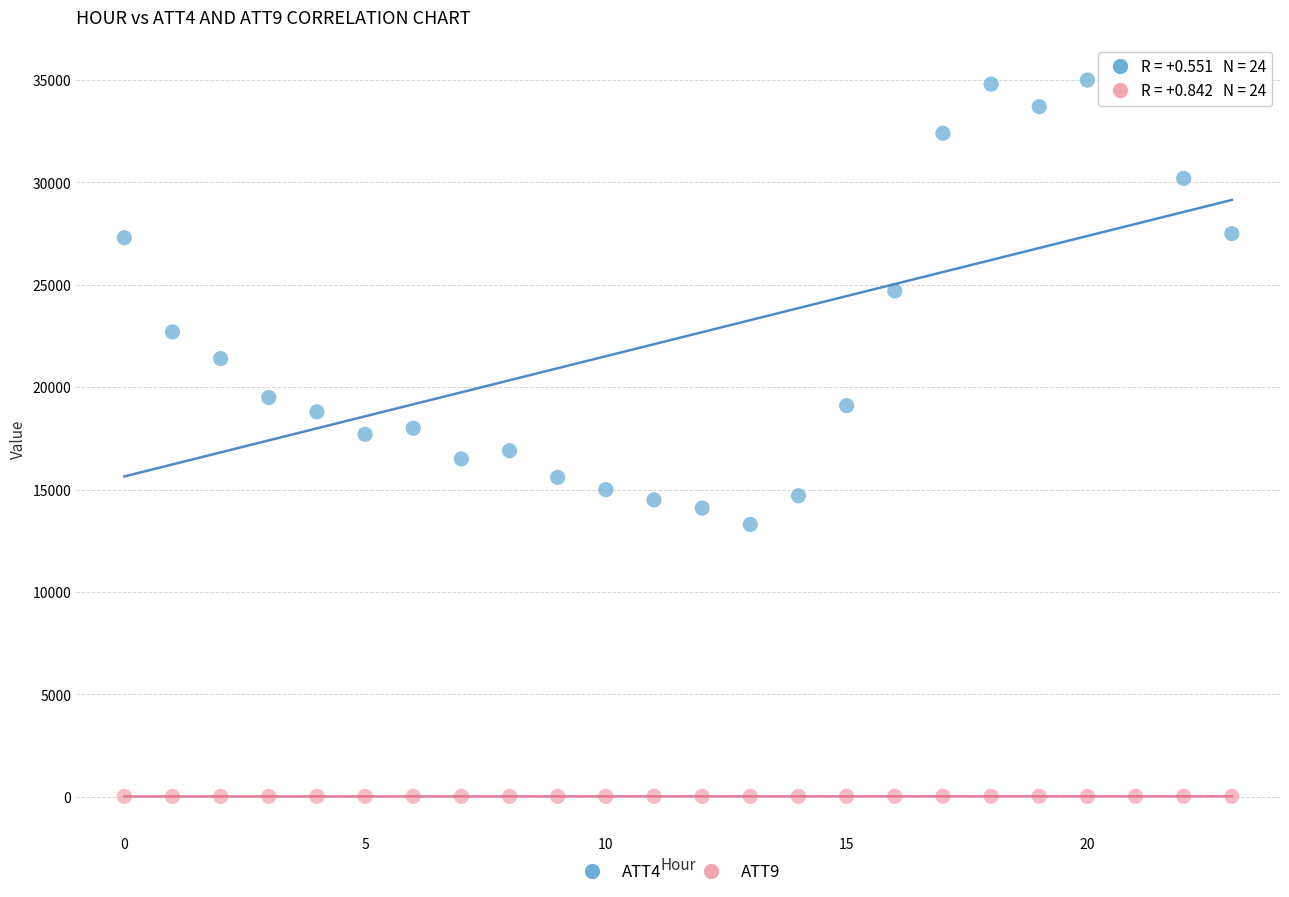

Which series contains the highest Y value?

ATT4